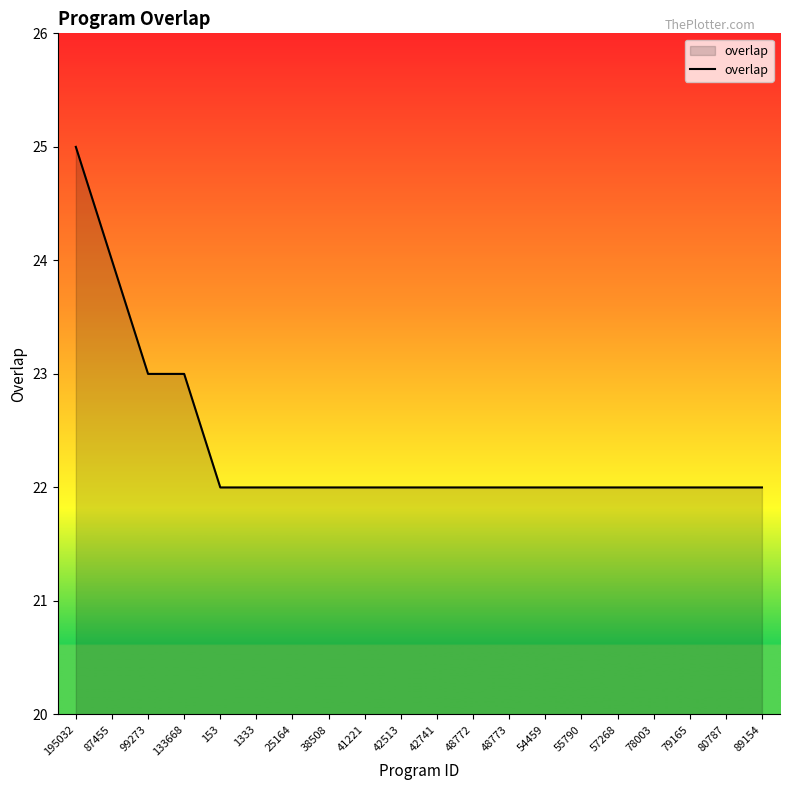

How many distinct data groups are displayed?

1